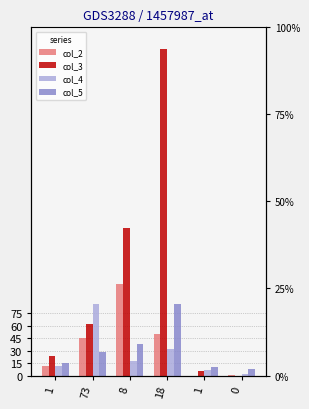

Between 1 and 1, which series saw the biggest shift?

col_3